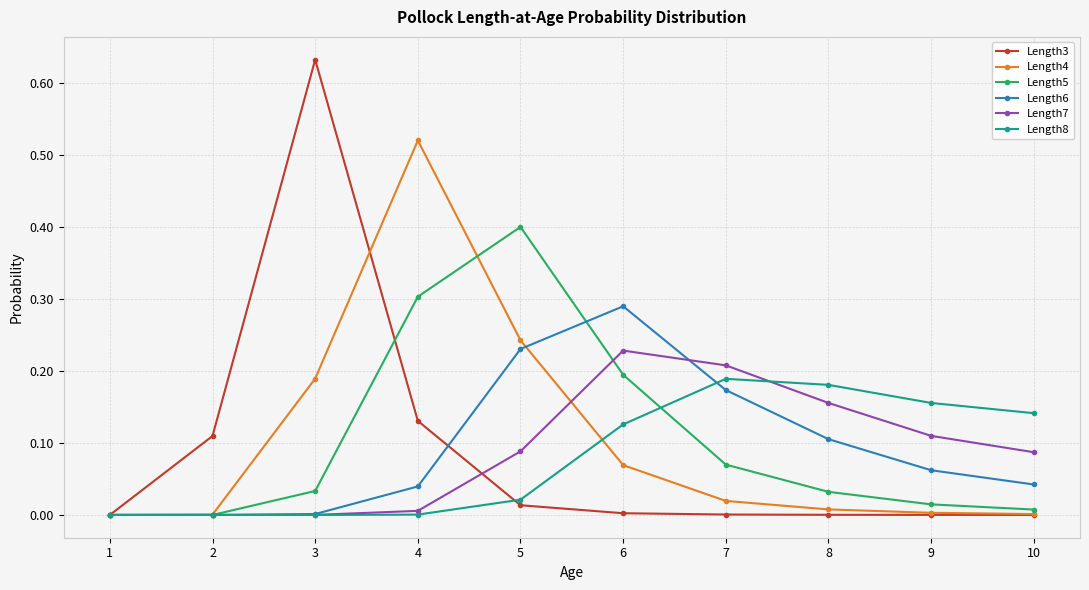

True or false: Length8 has a value of 0.0 at 1.

True